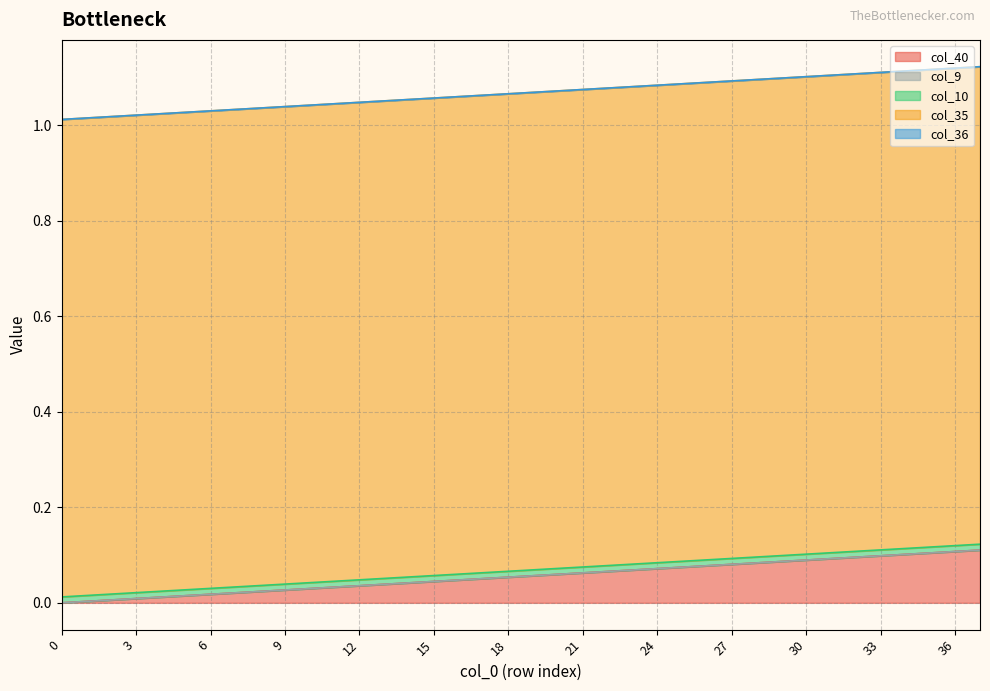

True or false: col_36 and col_35 intersect in this chart.

False